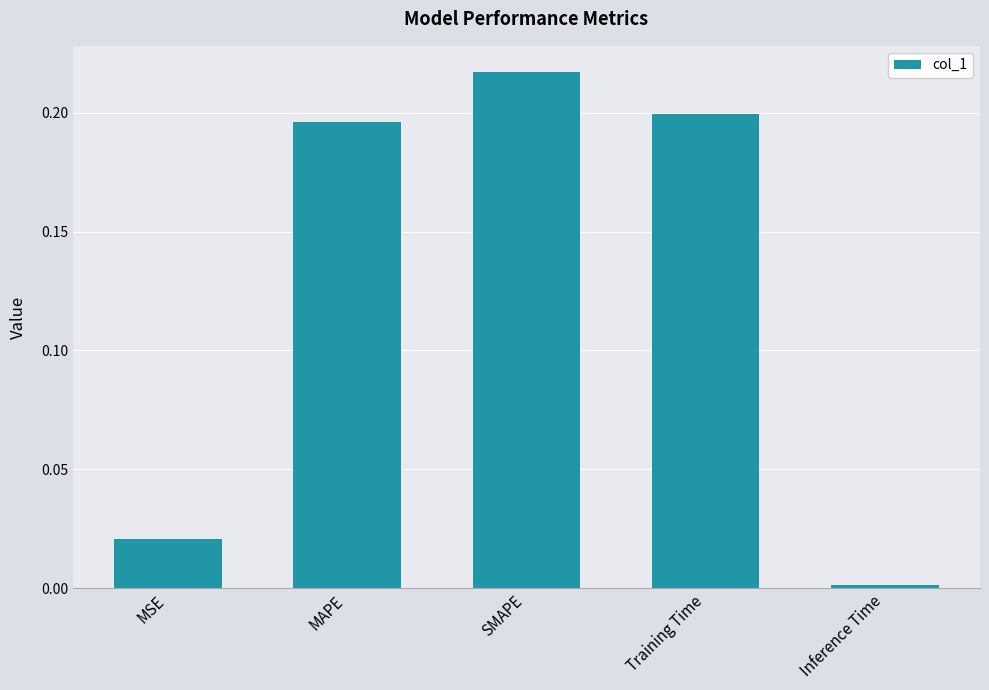

What is the change in value from MSE to MAPE?

+0.2